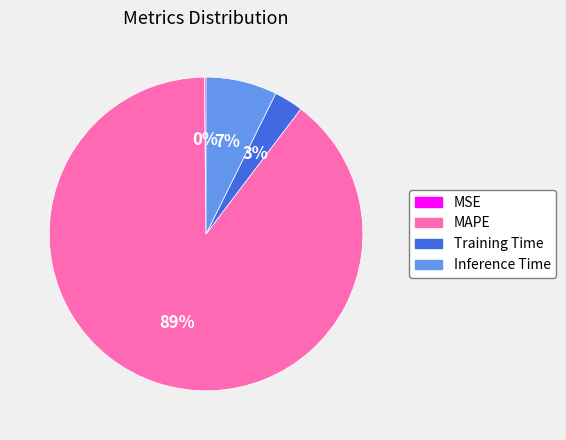

To the nearest percent, what percentage of the pie is Inference Time?

7%